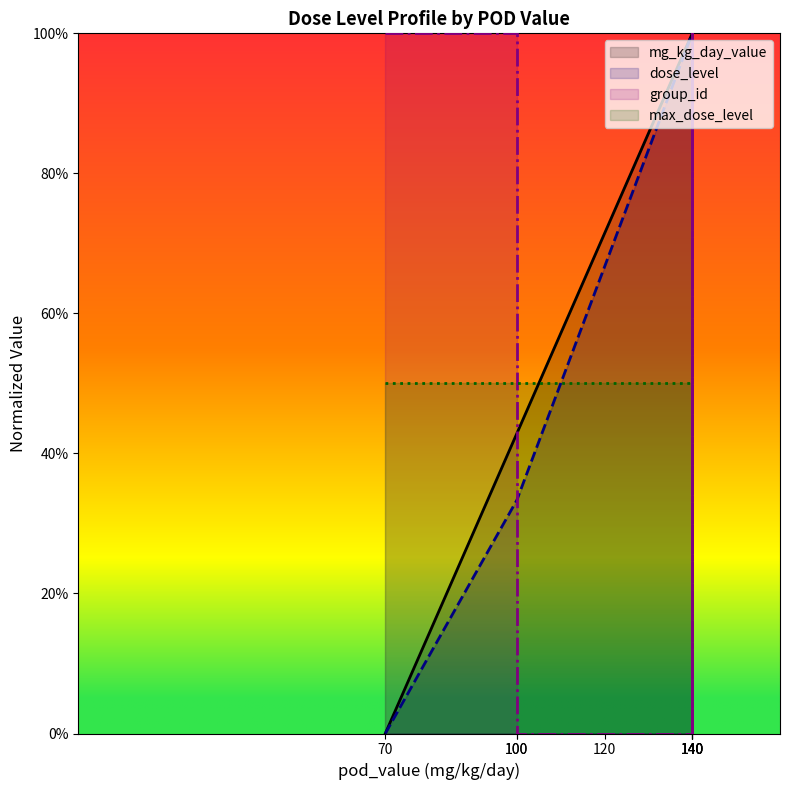

How many times do group_id and dose_level cross each other?

1